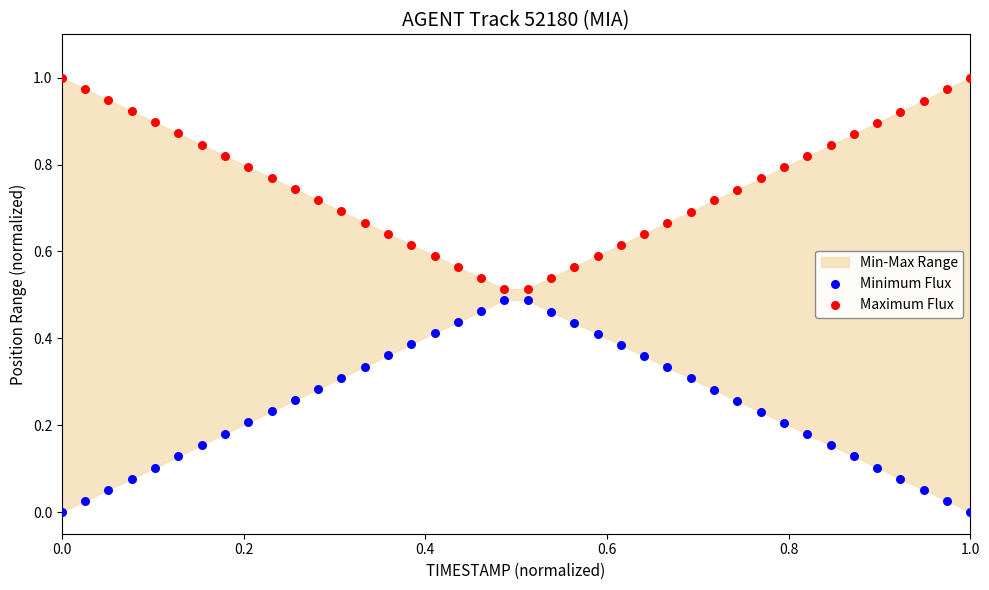

Which series reaches the minimum Y coordinate?

Minimum Flux